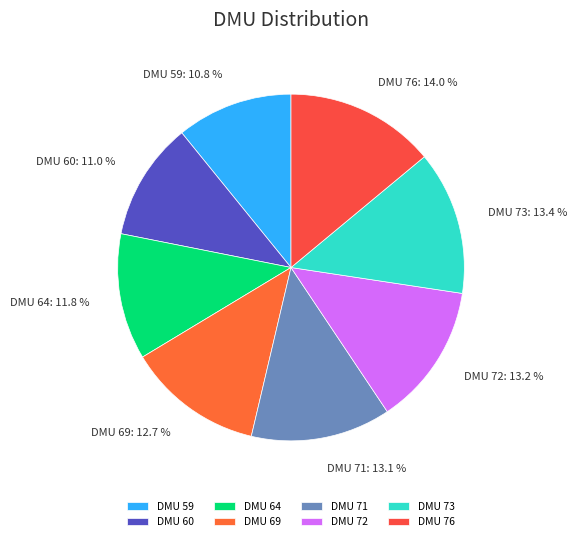

How many segments does this pie chart have?

8